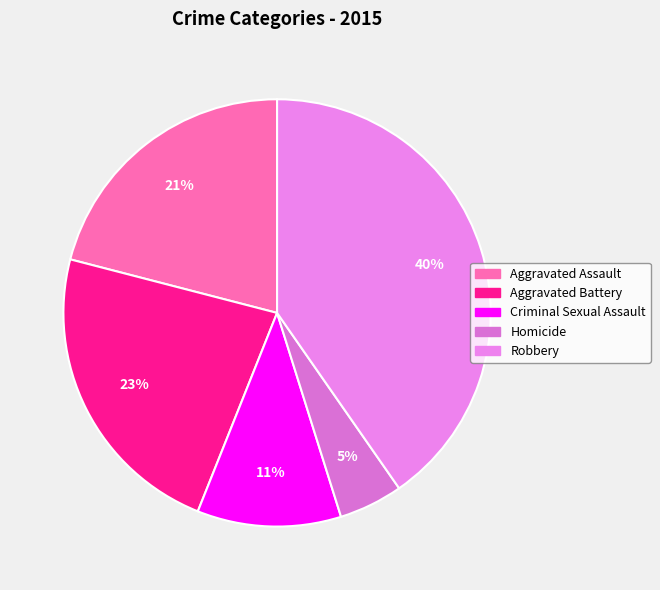

To the nearest percent, what percentage of the pie is Aggravated Battery?

23%